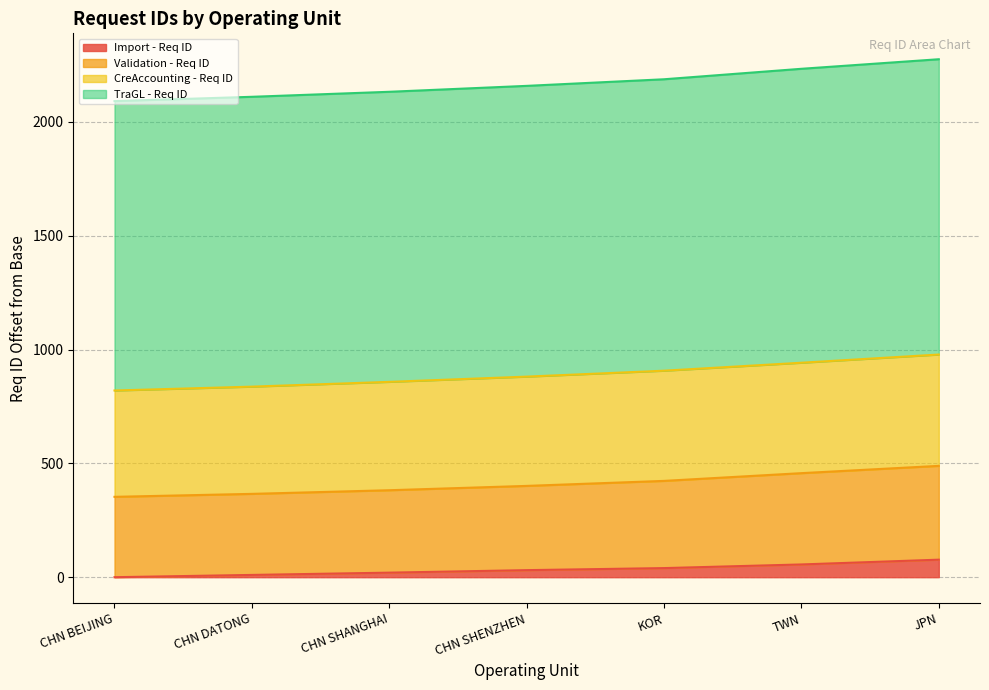

True or false: Import - Req ID and TraGL - Req ID intersect in this chart.

False